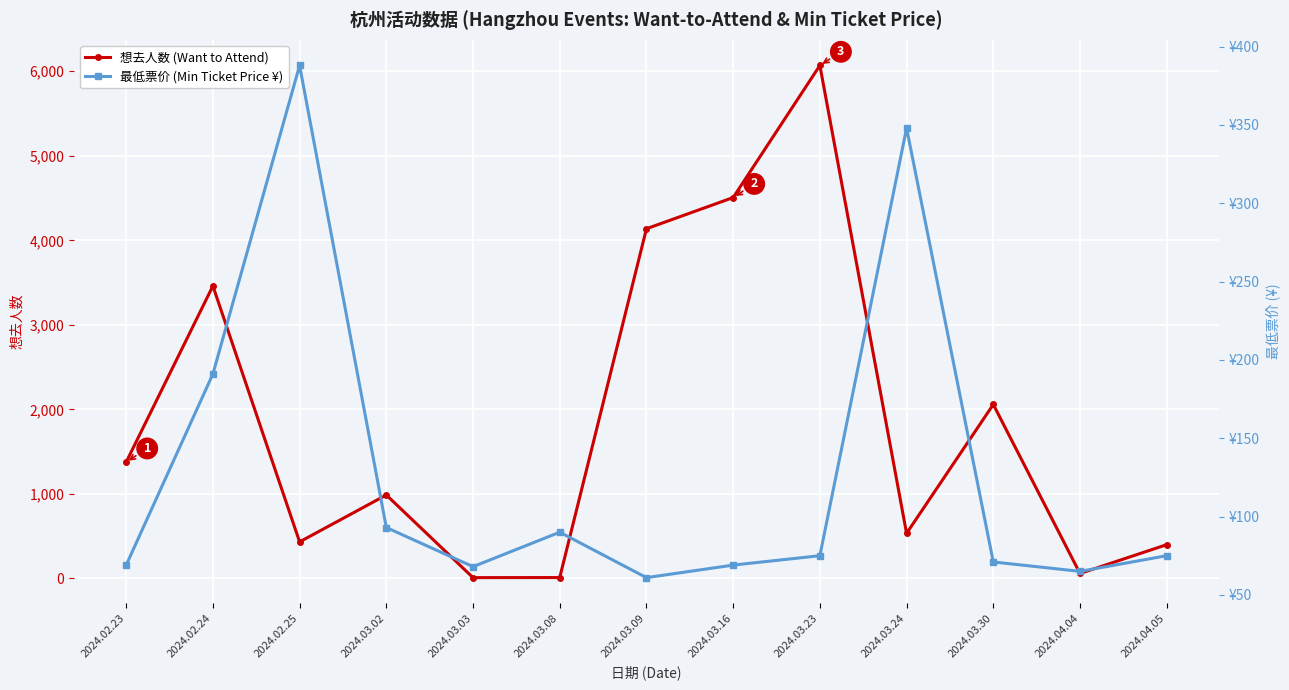

At which category does 想去人数 (Want to Attend) reach its first local peak?

2024.02.24